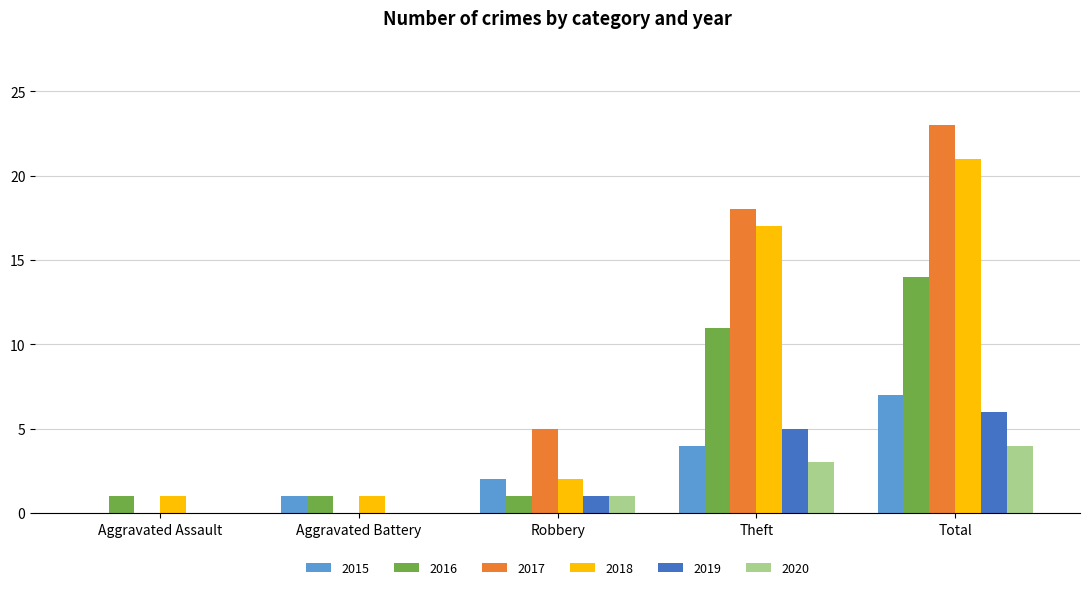

How many 2017 values are between 0 and 18?

4